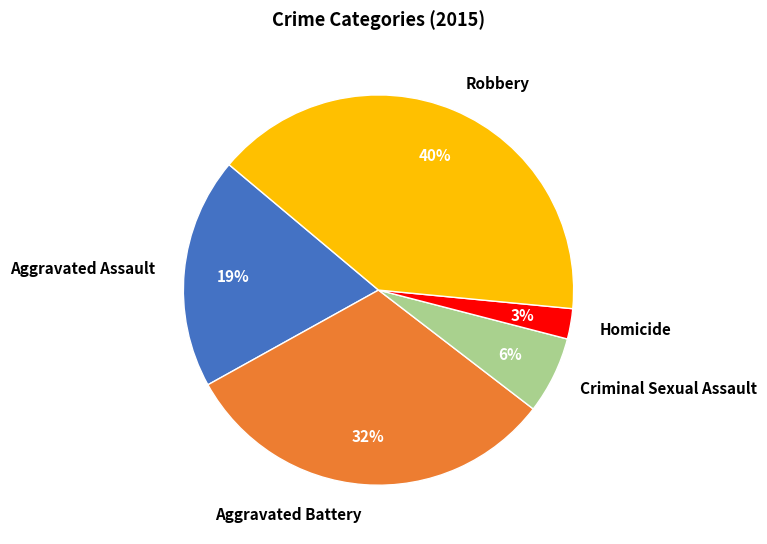

Between Homicide and Aggravated Battery, which is larger?

Aggravated Battery